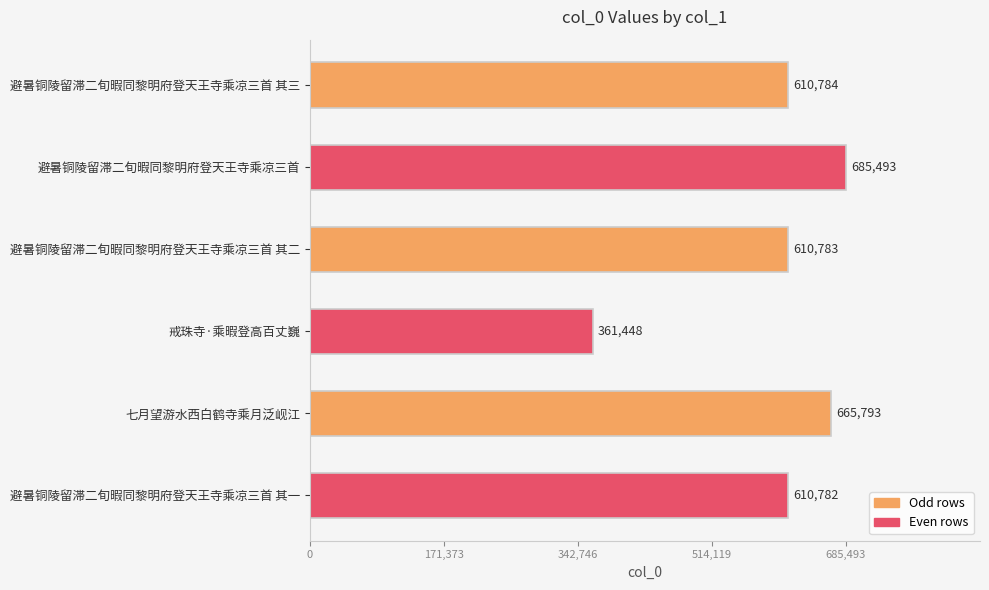

Rank the categories by value from highest to lowest.

避暑铜陵留滞二旬暇同黎明府登天王寺乘凉三首, 七月望游水西白鹤寺乘月泛岘江, 避暑铜陵留滞二旬暇同黎明府登天王寺乘凉三首 其三, 避暑铜陵留滞二旬暇同黎明府登天王寺乘凉三首 其二, 避暑铜陵留滞二旬暇同黎明府登天王寺乘凉三首 其一, 戒珠寺·乘暇登高百丈巍